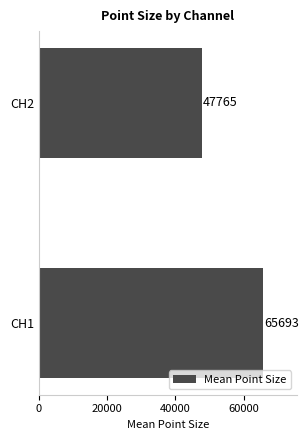

Is it true that the value at CH2 is 47765?

True